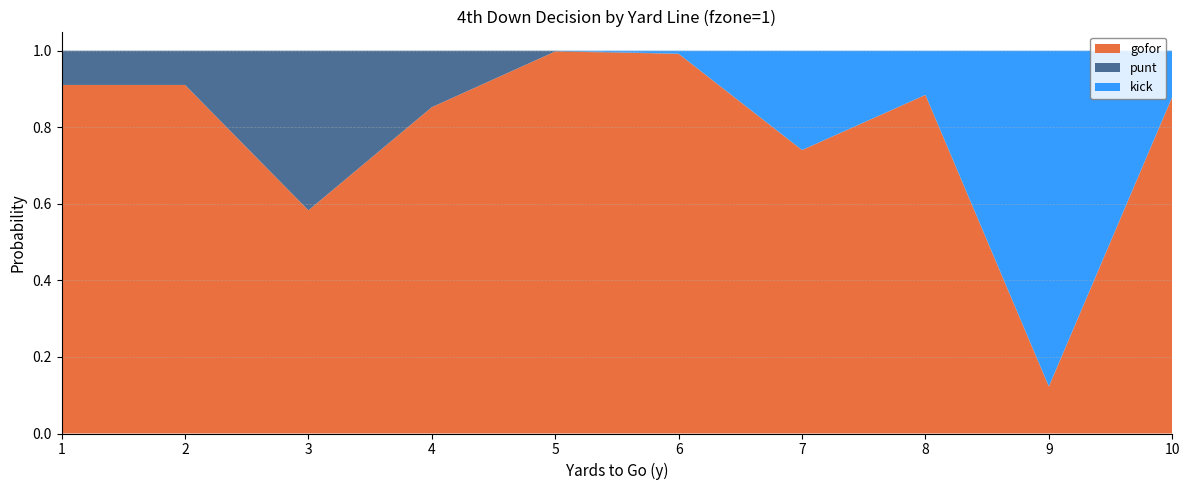

Reading left to right, what are all the values shown in this chart?

gofor: 1=0.9	2=0.9	3=0.6	4=0.9	5=1.0	6=1.0	7=0.7	8=0.9	9=0.1	10=0.9
punt: 1=0.1	2=0.1	3=0.4	4=0.1	5=0.0	6=0.0	7=0.0	8=0.0	9=0.0	10=0.0
kick: 1=0.0	2=0.0	3=0.0	4=0.0	5=0.0	6=0.0	7=0.3	8=0.1	9=0.9	10=0.1